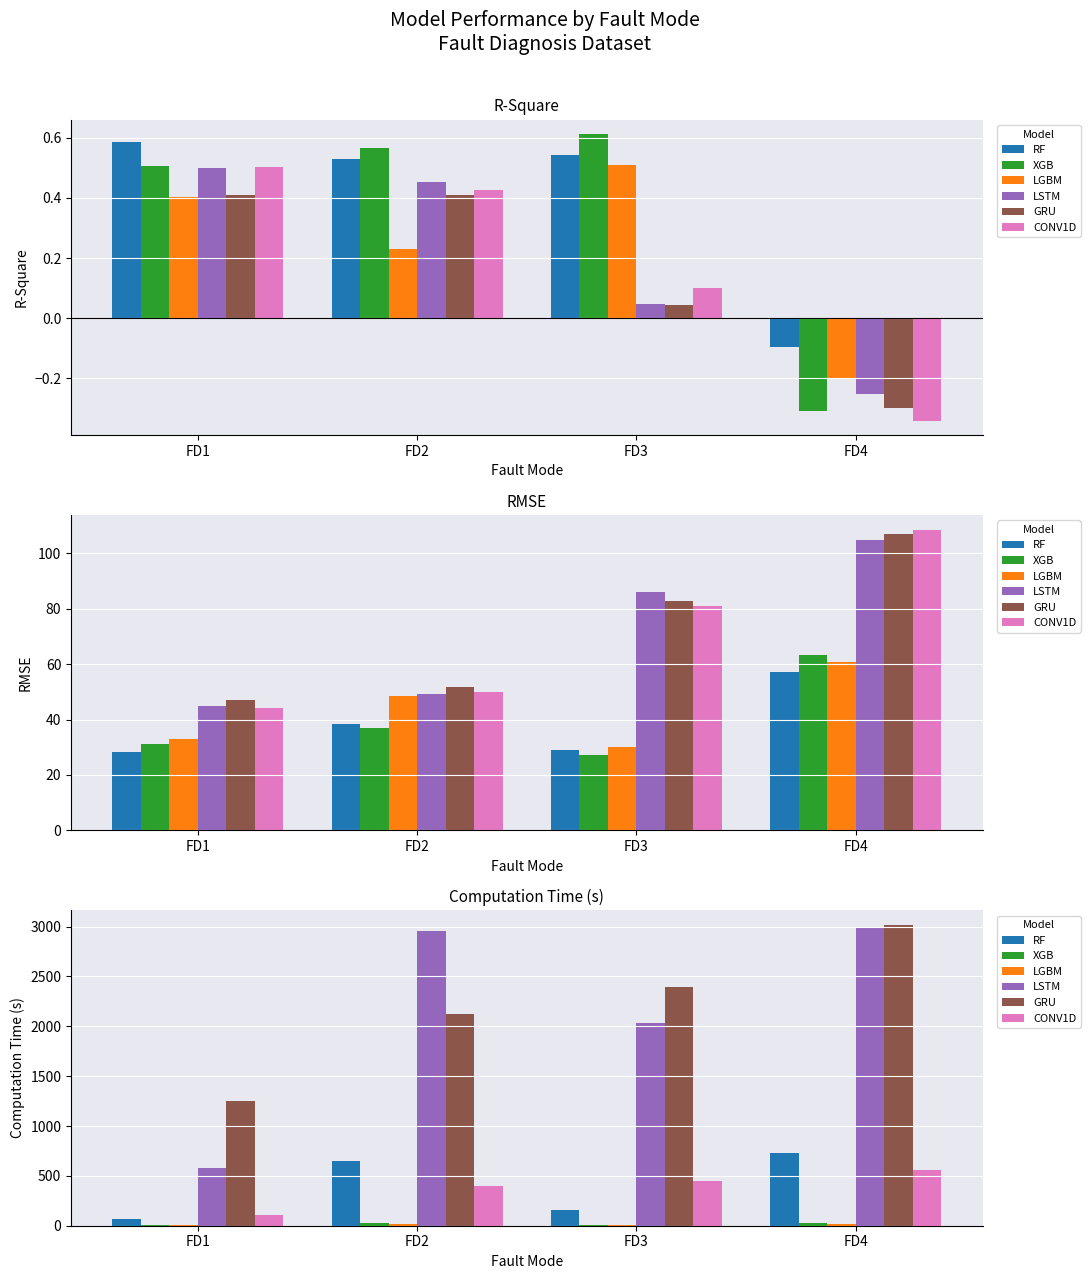

At how many categories does at least one series exceed 654?

4